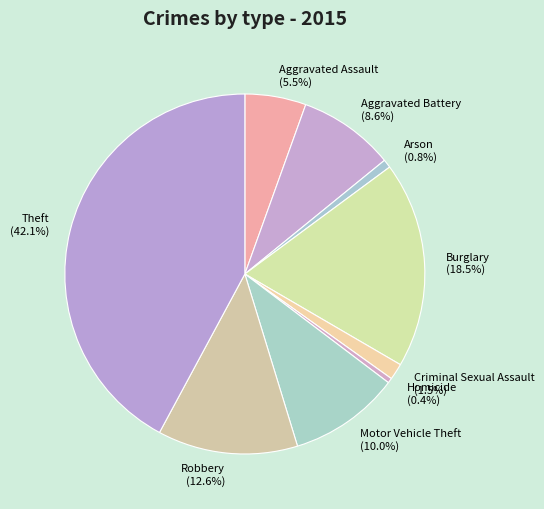

The Robbery slice represents 18% of the pie. True or false?

False